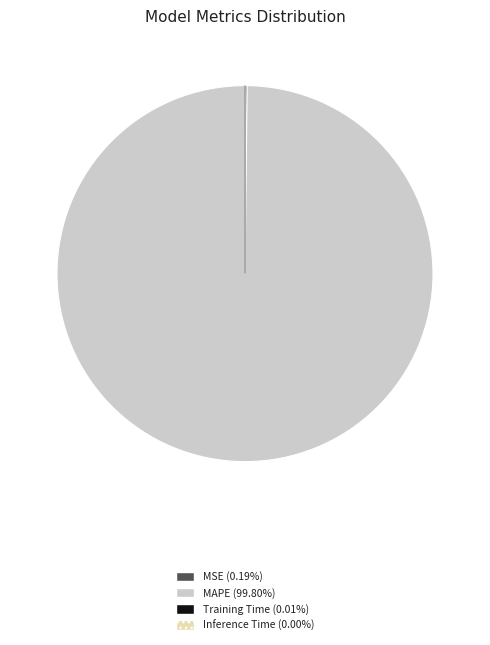

Is there any slice that represents more than half of the pie?

Yes